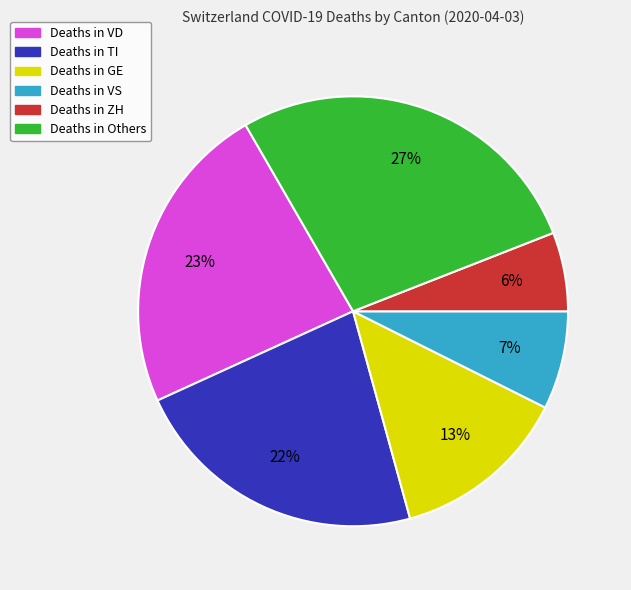

To the nearest percent, what is the difference between the largest and smallest slice percentages?

21%